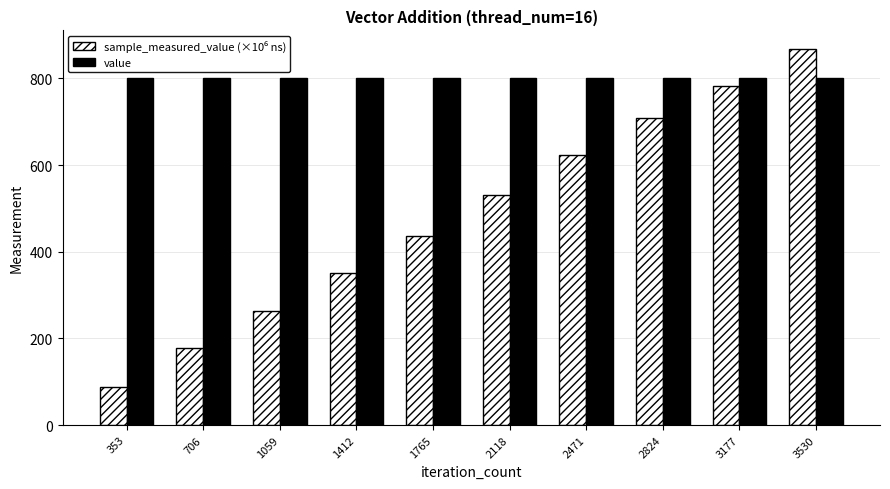

At which category is the sum across all series the highest?

3530